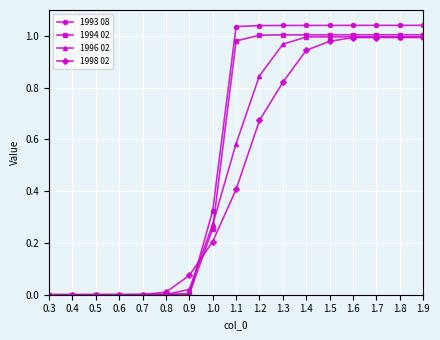

True or false: 1993 08 has a value of 1.0 at 1.1.

True